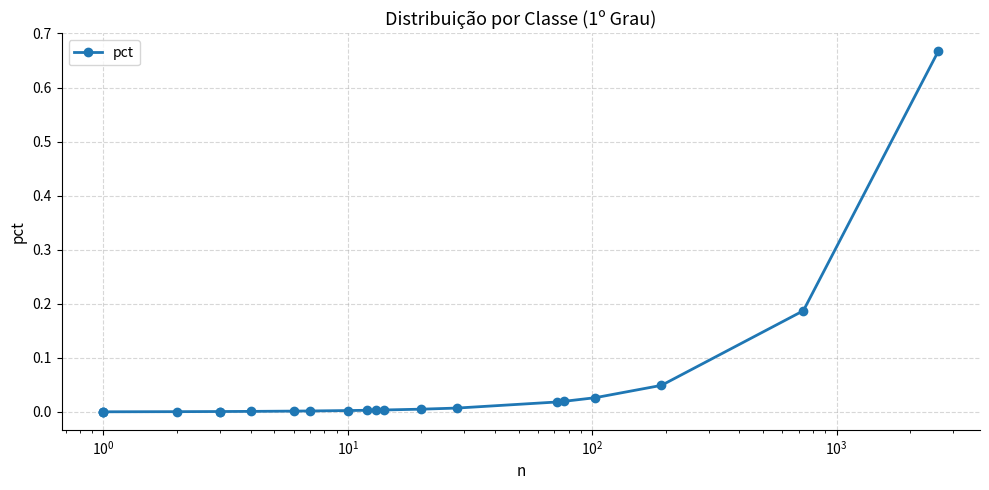

True or false: the data has more than 0 interior local peaks.

False